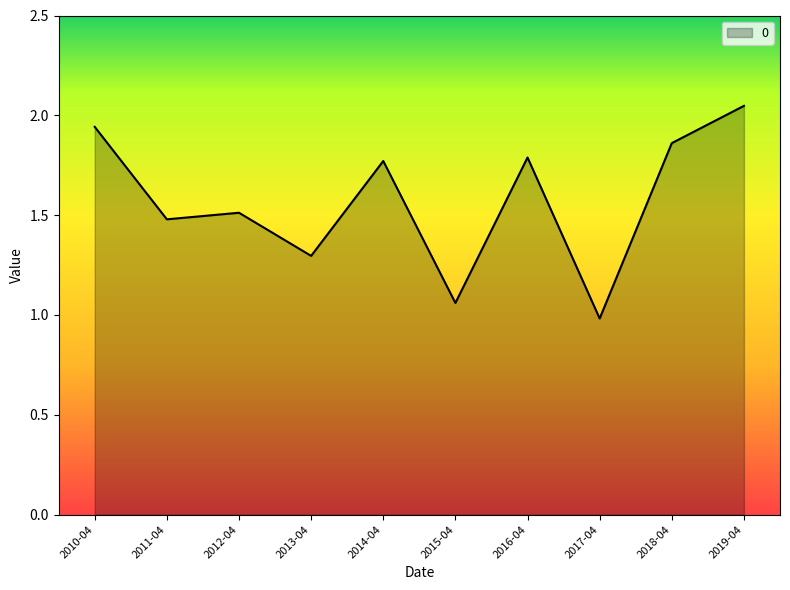

Does the chart display data point markers on the line(s)?

No